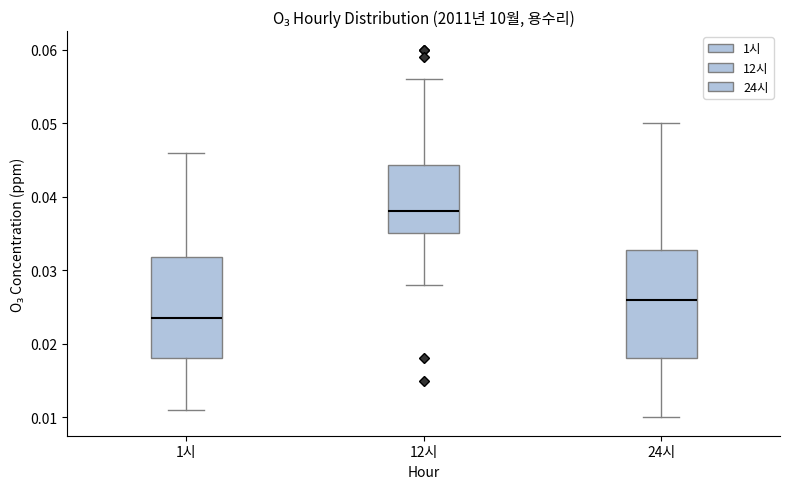

Reading left to right, read every box against the y-axis: the position of its median line, the range the box covers, and the ends of its whiskers. The values are not printed on the chart, so give them approximately, as read against the axis.

1시: median 0.024, box 0.018 to 0.032, whiskers 0.011 to 0.046
12시: median 0.038, box 0.035 to 0.044, whiskers 0.028 to 0.056
24시: median 0.026, box 0.018 to 0.033, whiskers 0.010 to 0.050